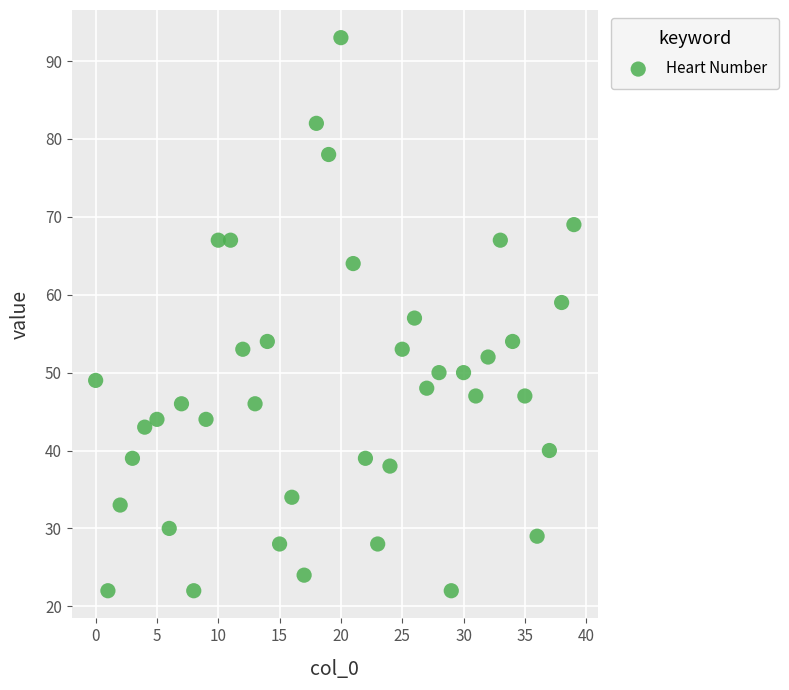

What is the range of Y values (max minus min)?

71